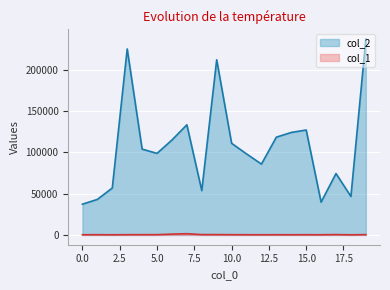

Count the number of categories in the chart.

20